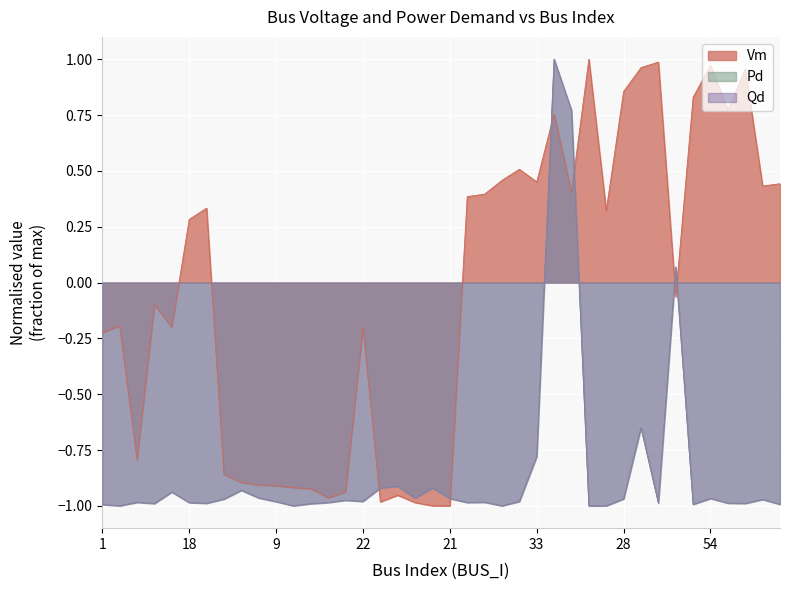

At which category is the sum across all series the highest?

24